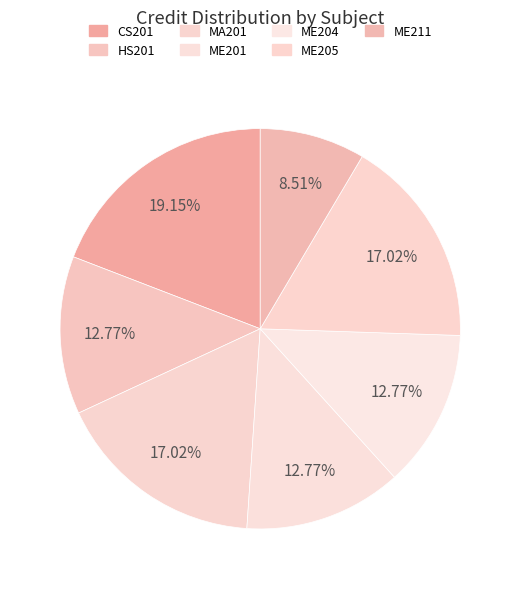

Is there a majority slice in this chart?

No